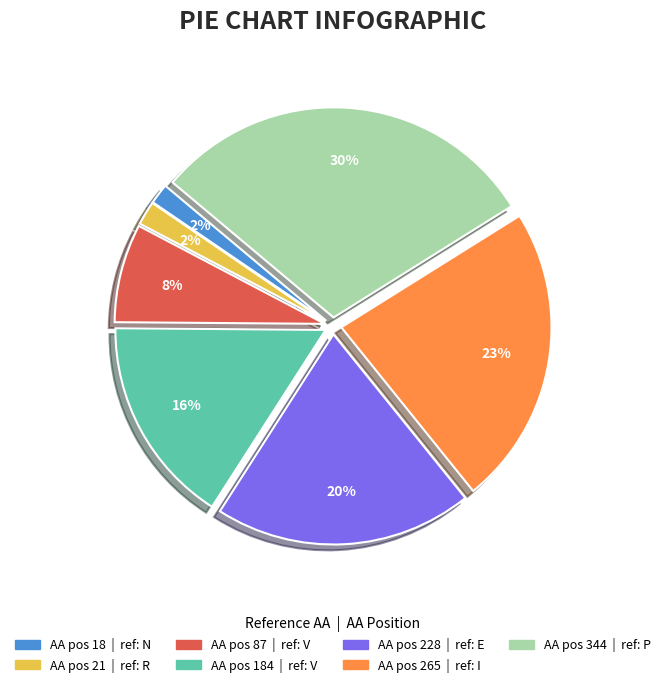

To the nearest percent, what is the average slice percentage?

14%